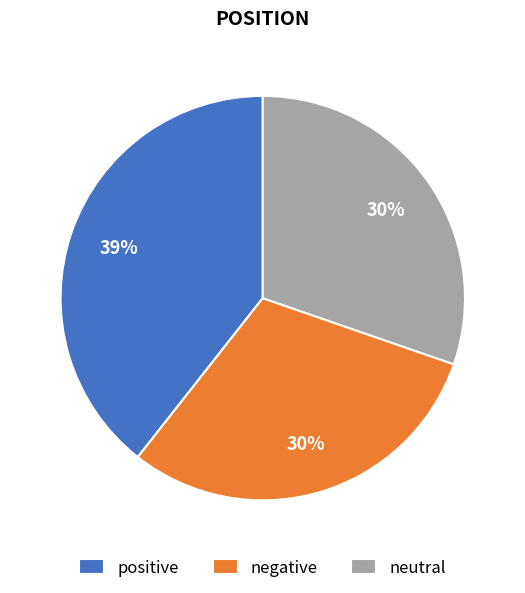

To the nearest percent, what is the difference between the largest and smallest slice percentages?

9%